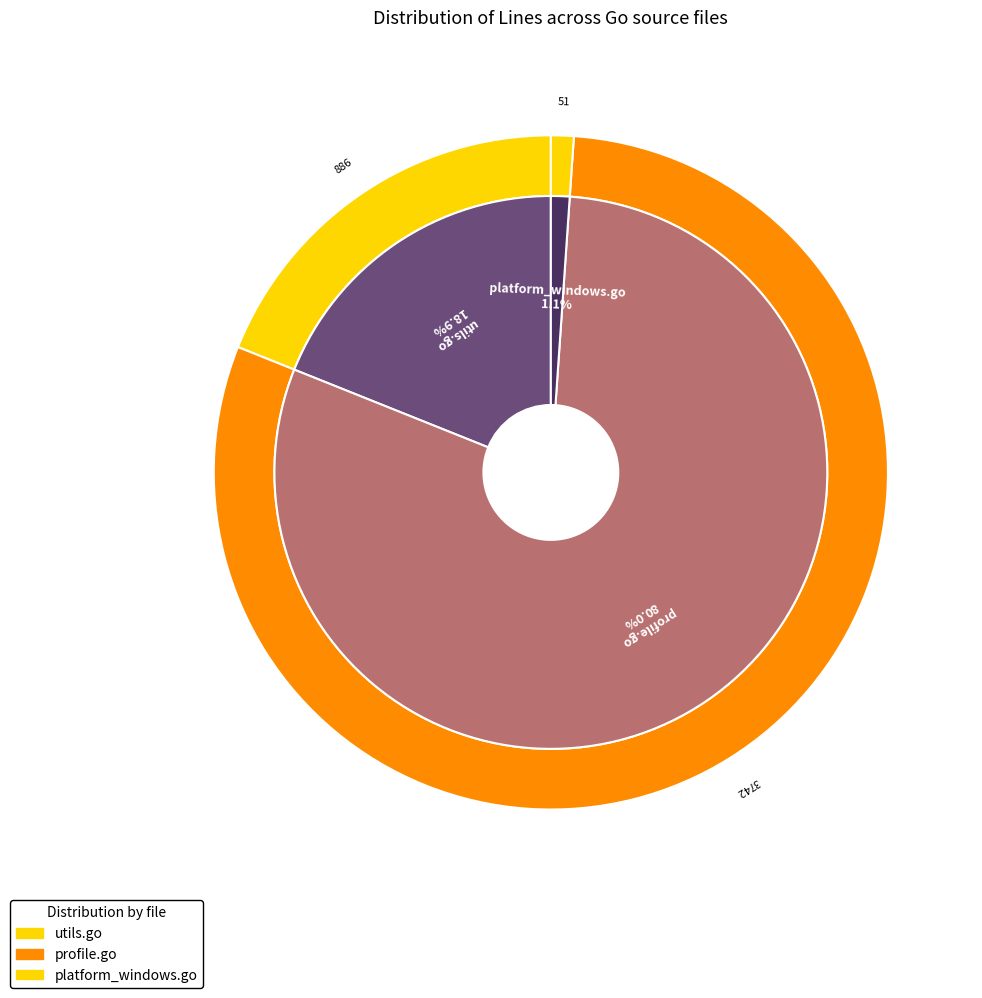

Is the sum of platform_windows.go and profile.go greater than half?

Yes